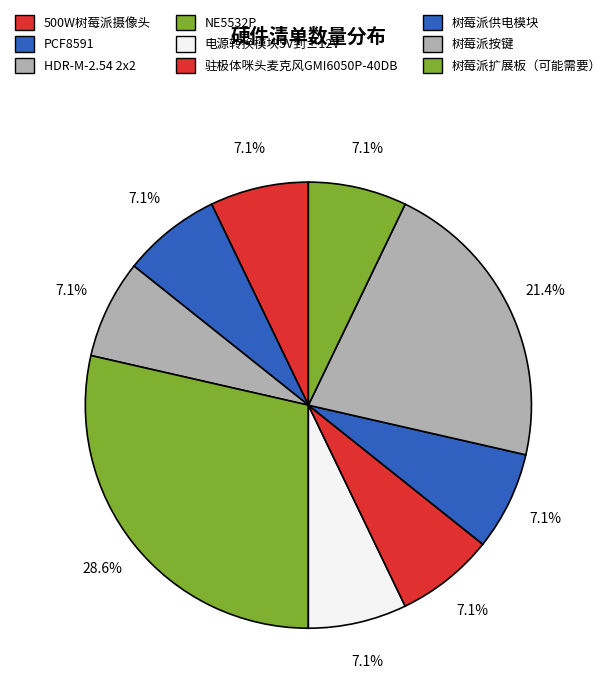

Which category has the biggest portion of the pie?

NE5532P